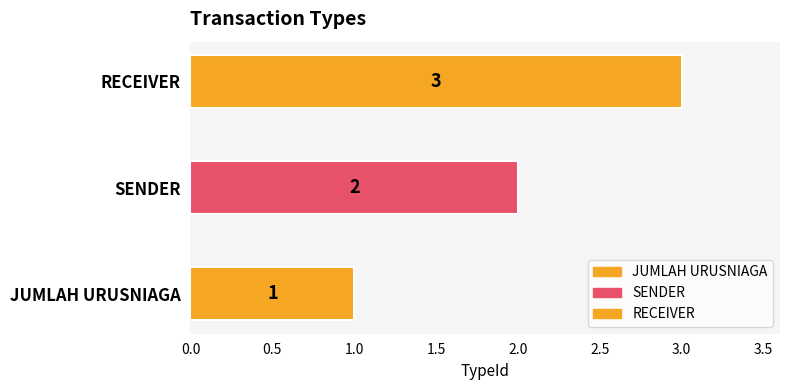

At which category does the chart reach its peak across all series?

RECEIVER